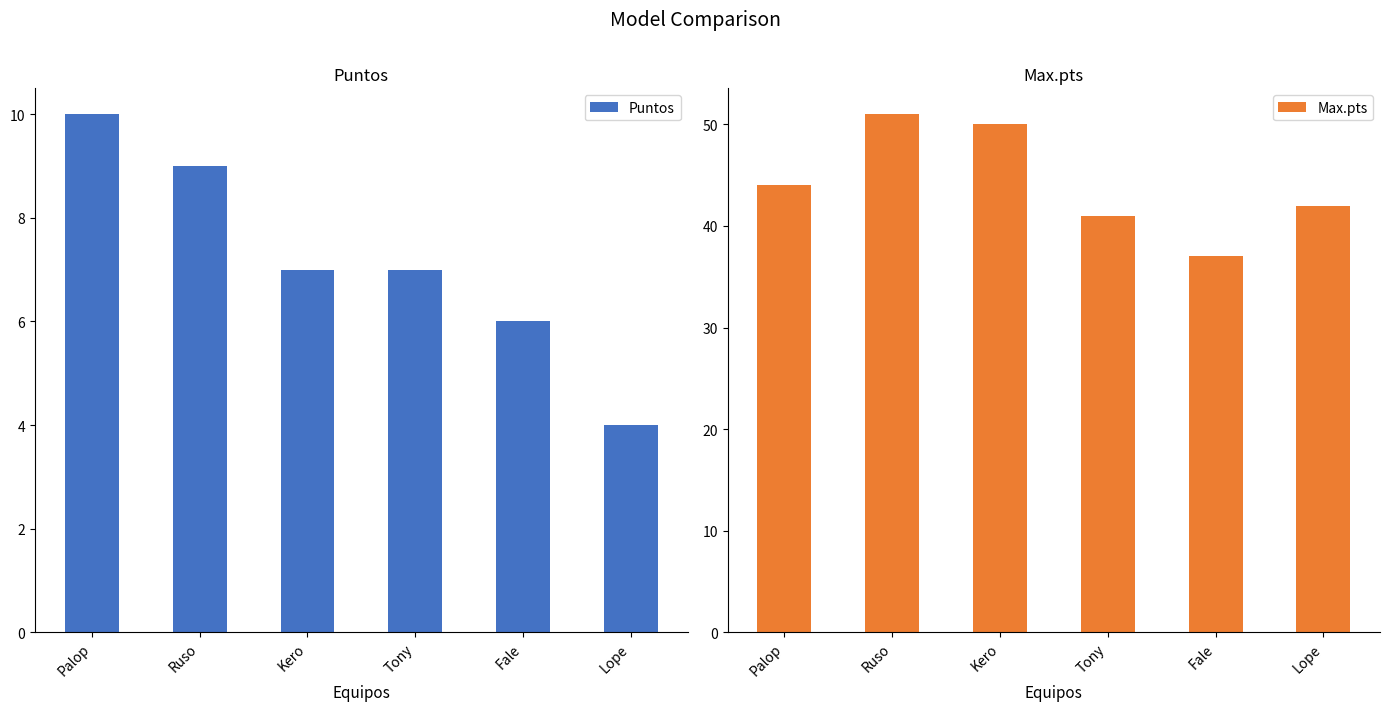

What is the label of the 6th bar from the left?

Lope